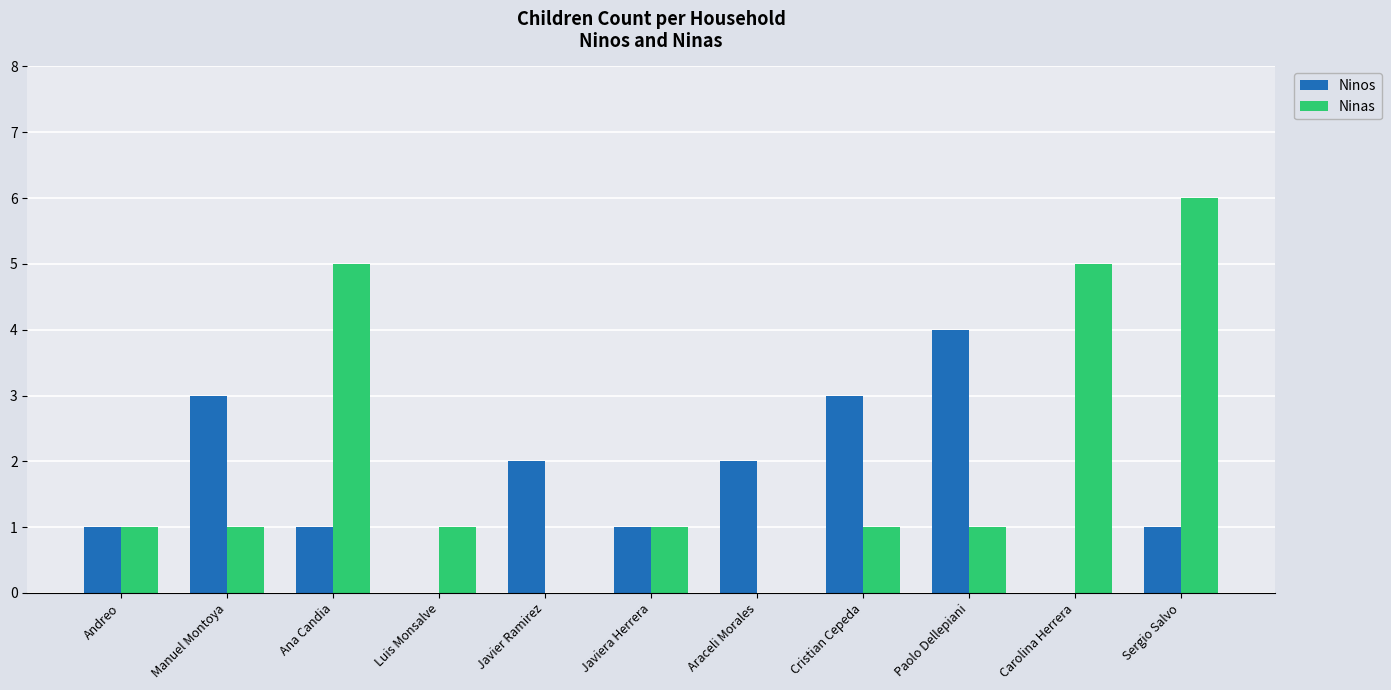

Which series changed the most between Luis Monsalve and Sergio Salvo?

Ninas